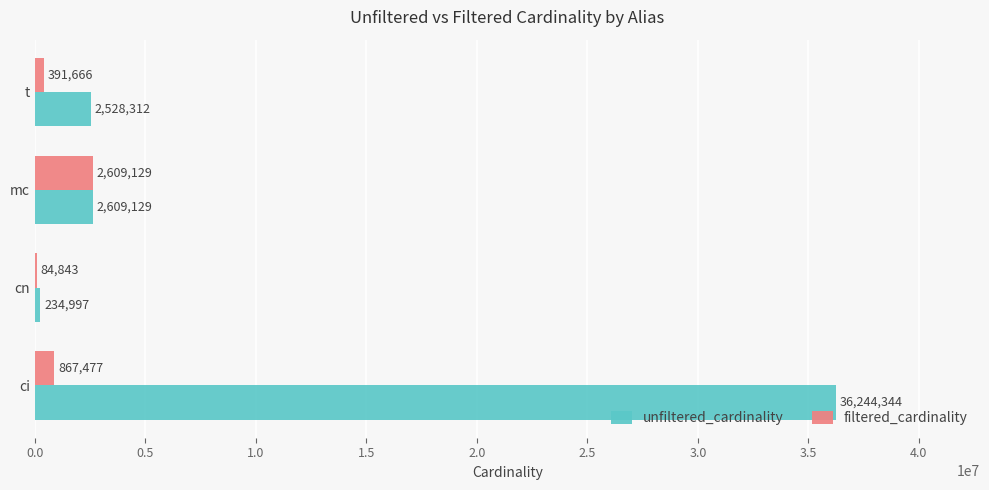

What is the highest value of the filtered_cardinality series?

2609129